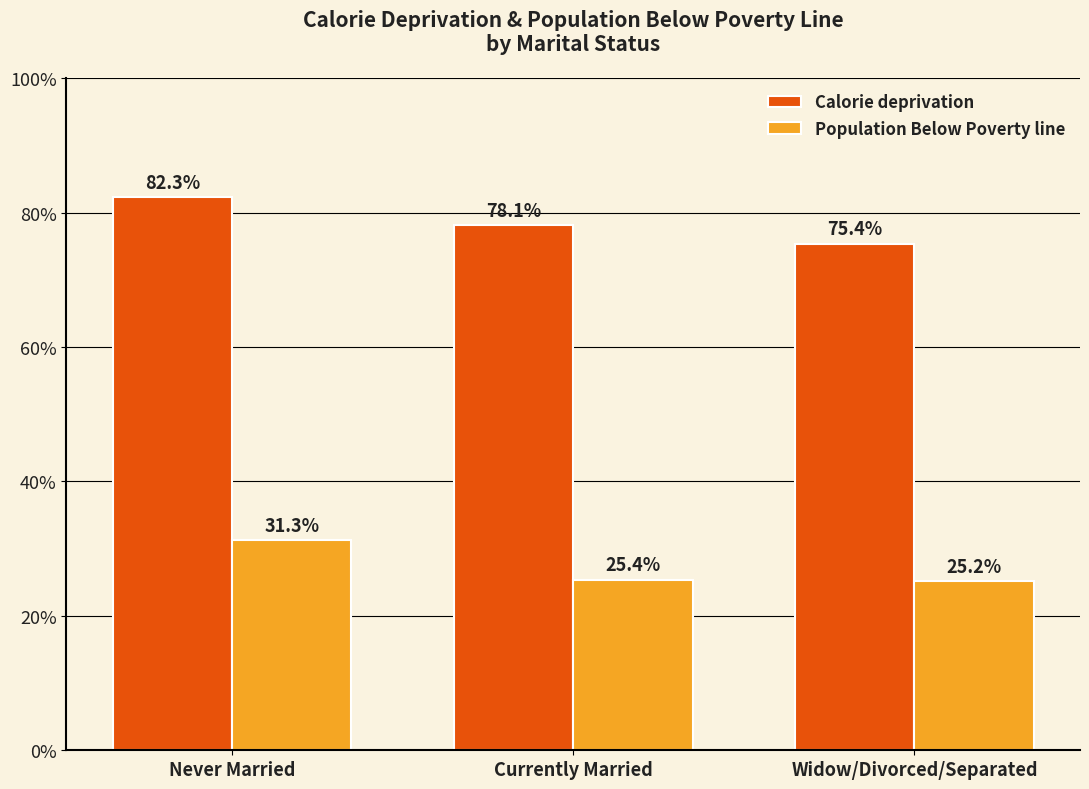

Is it true that Calorie deprivation equals 138.6 at Currently Married?

False